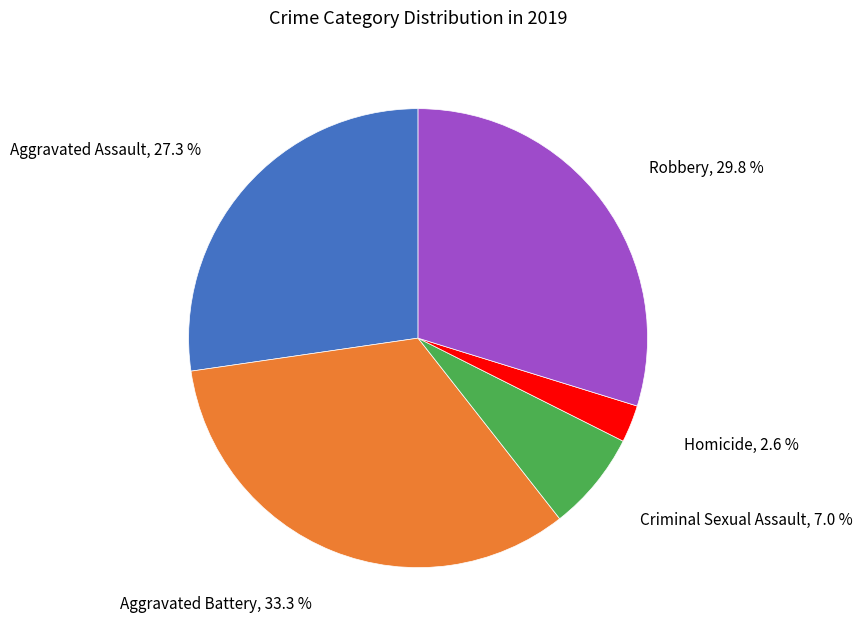

Does any single category account for the majority?

No